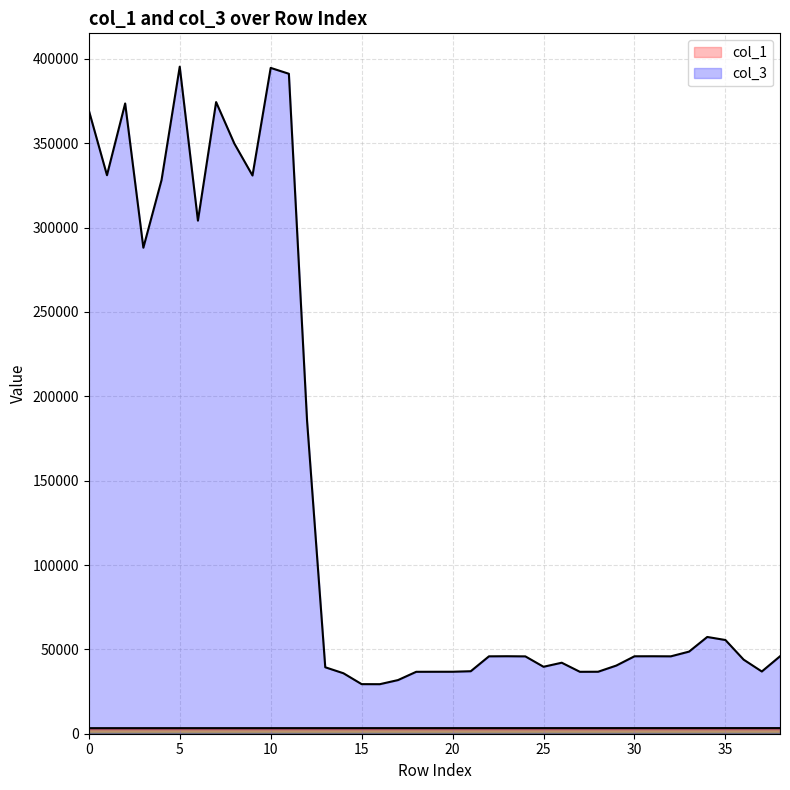

How many interior local valleys does the col_3 series have?

9